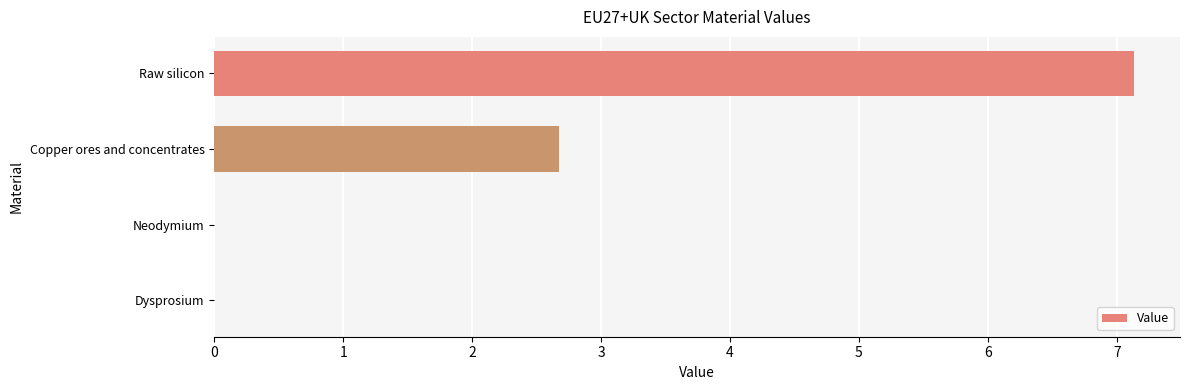

What is the sum of all values?

9.8